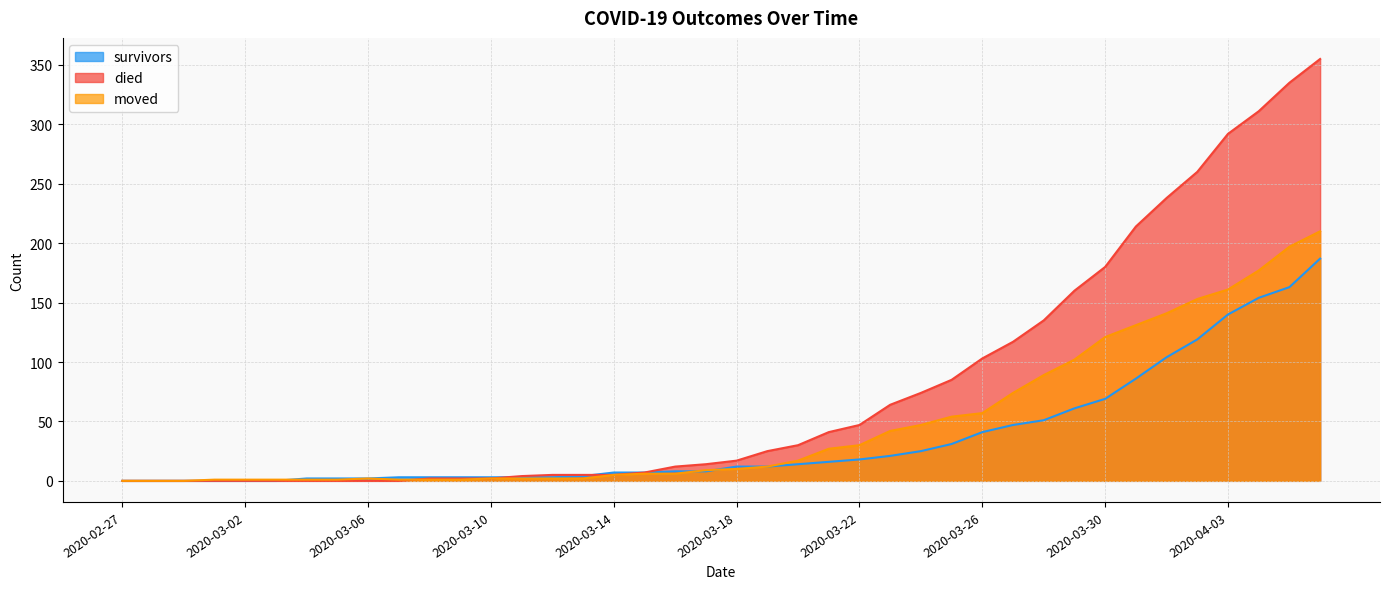

What is the label of the 26th point from the right?

2020-03-12